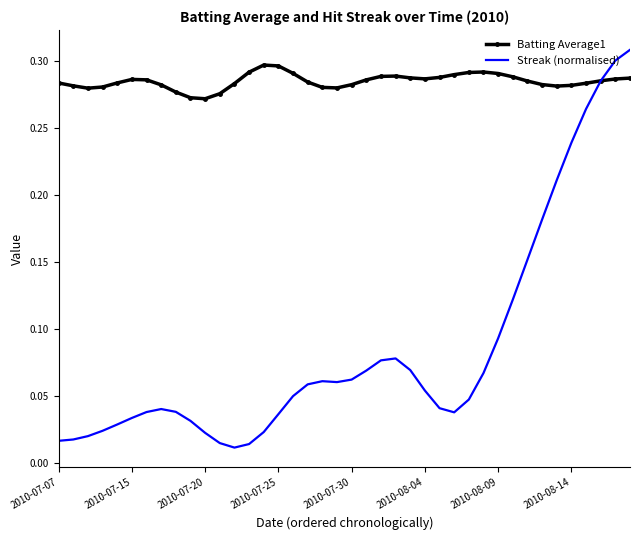

Rank the series by their average value, from highest to lowest.

Batting Average1, Streak (normalised)